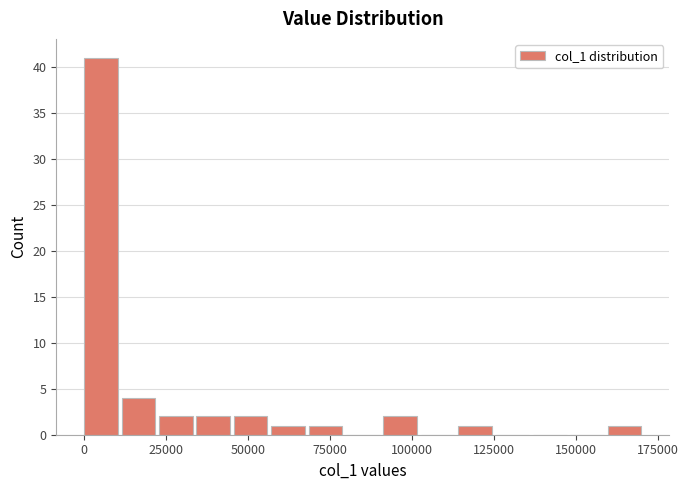

Around what value on the x-axis is the tallest bar? Give the approximate position of its centre, as read against the axis.

5000